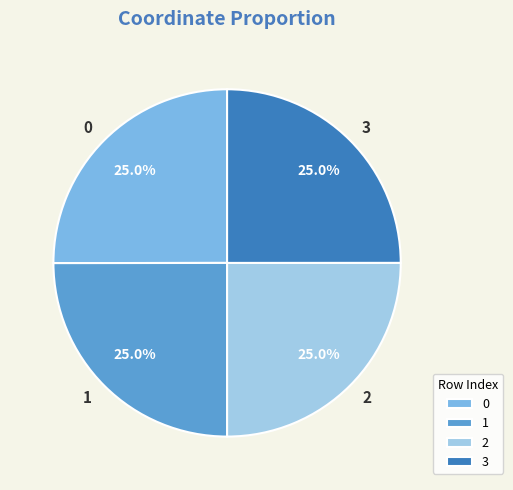

Is 2 the majority of the pie?

No